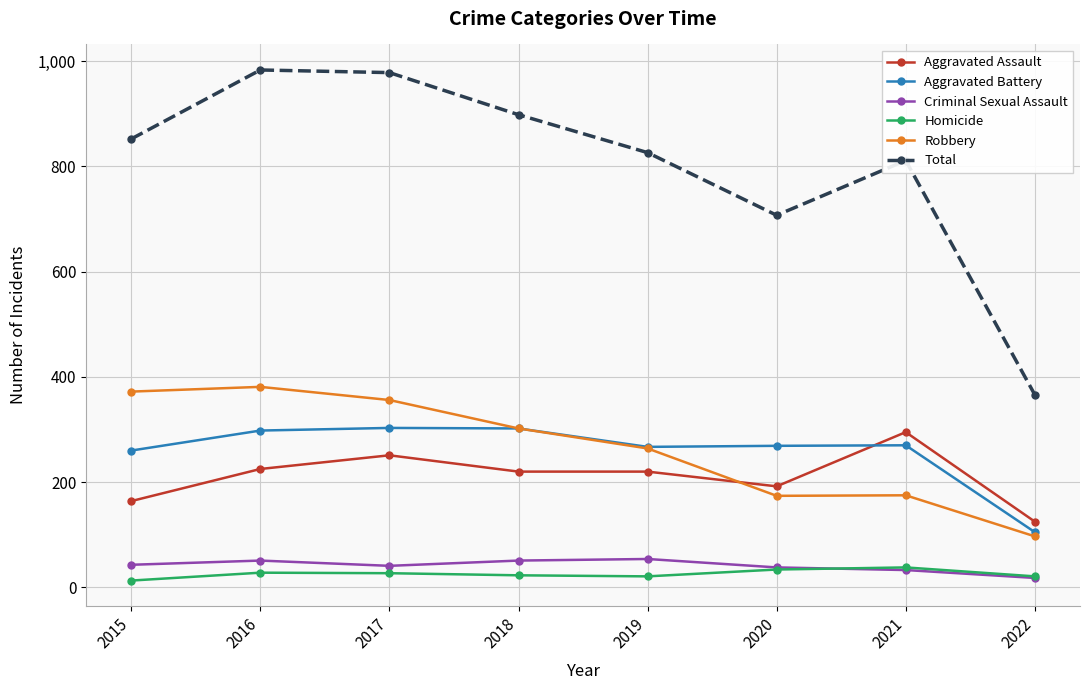

Which series changed the most between 2015 and 2016?

Total